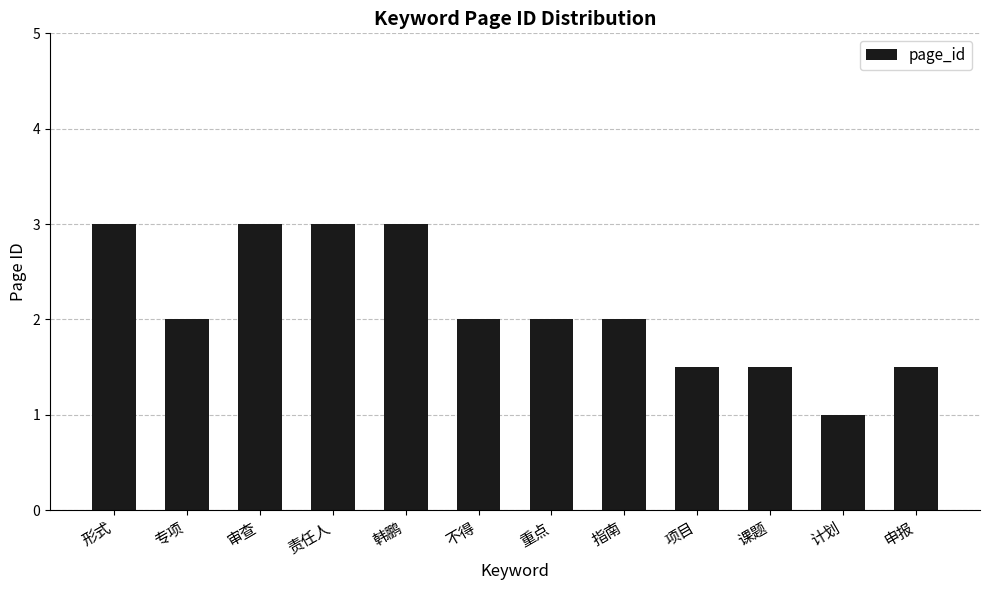

What is the change in value from 责任人 to 申报?

-1.5